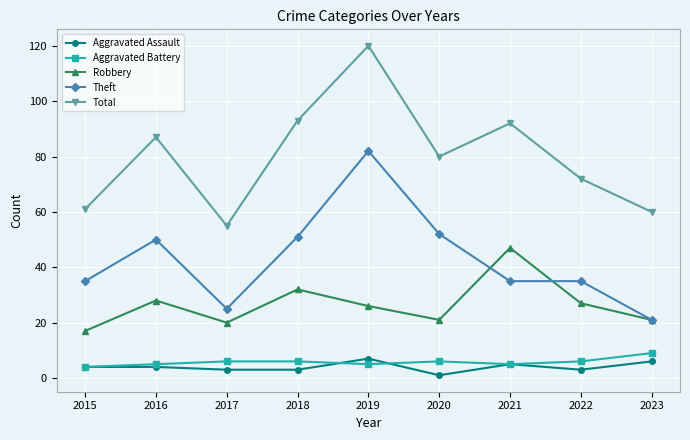

The Aggravated Assault series shows 4 at 2016. True or false?

True